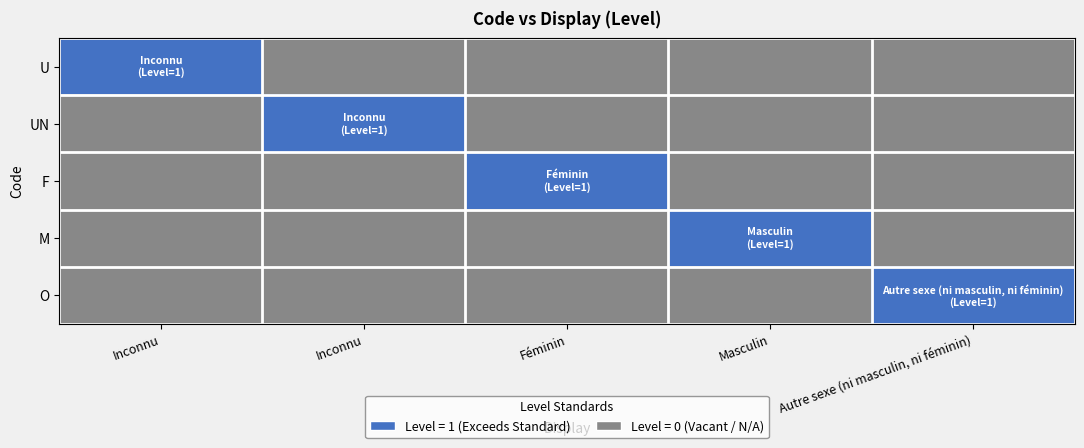

Reading right to left, extract all data points from this chart.

U: Autre sexe (ni masculin, ni féminin)=0	Masculin=0	Féminin=0	Inconnu=0	Inconnu=1
UN: Autre sexe (ni masculin, ni féminin)=0	Masculin=0	Féminin=0	Inconnu=1	Inconnu=0
F: Autre sexe (ni masculin, ni féminin)=0	Masculin=0	Féminin=1	Inconnu=0	Inconnu=0
M: Autre sexe (ni masculin, ni féminin)=0	Masculin=1	Féminin=0	Inconnu=0	Inconnu=0
O: Autre sexe (ni masculin, ni féminin)=1	Masculin=0	Féminin=0	Inconnu=0	Inconnu=0